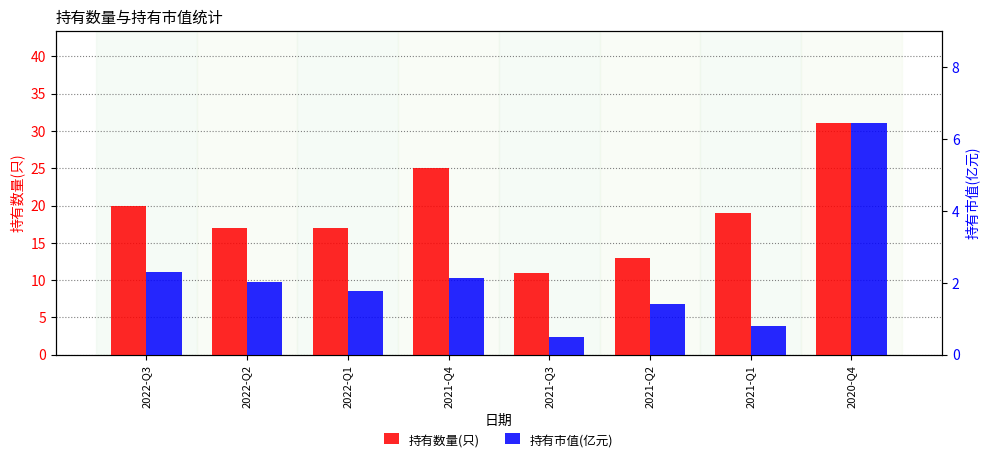

At which label does 持有数量(只) first exceed 19?

2022-Q3